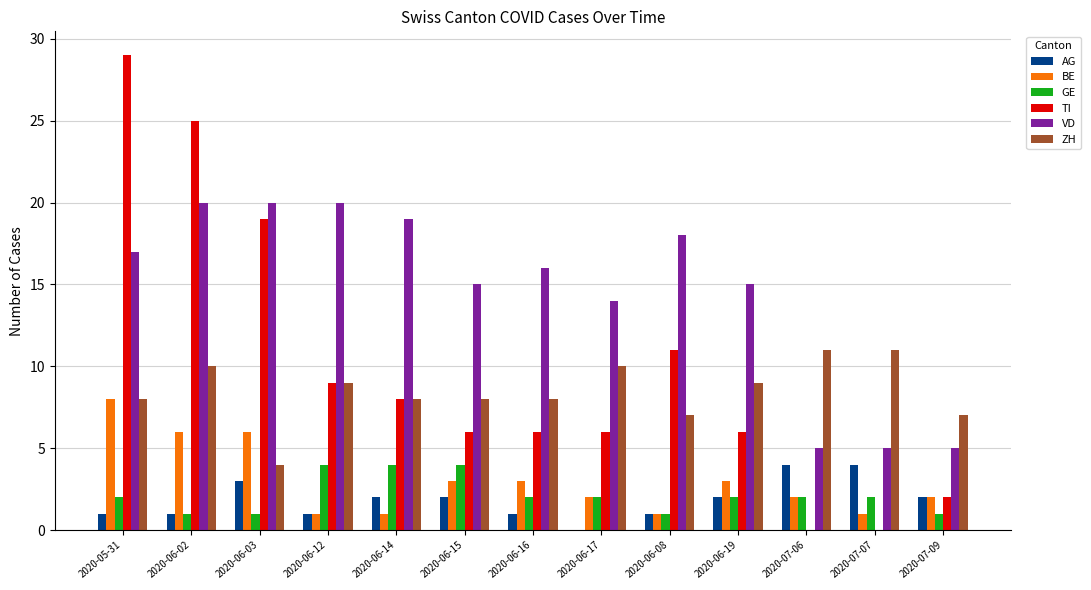

Which category has the highest value across all series?

2020-05-31